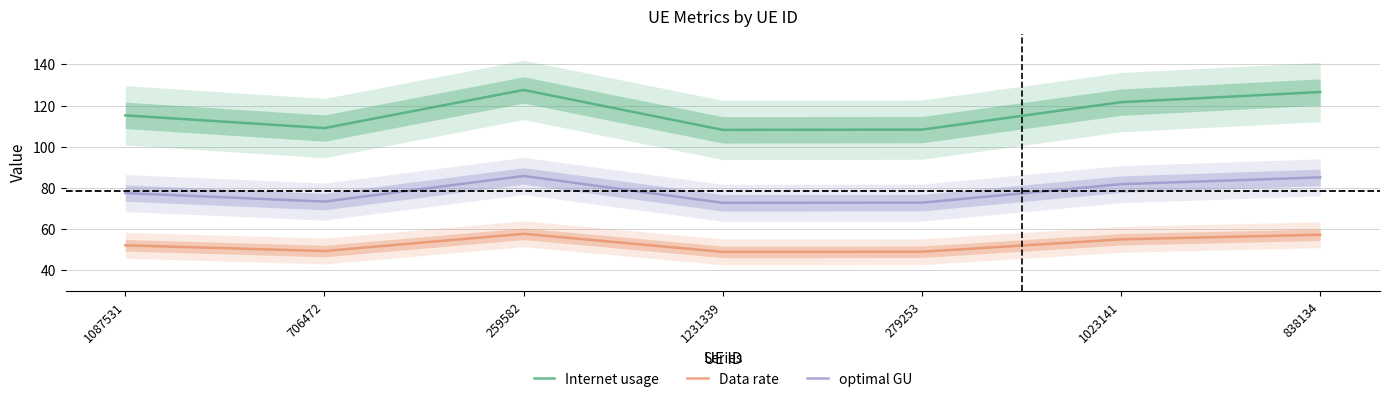

At which label does optimal GU reach its peak?

259582